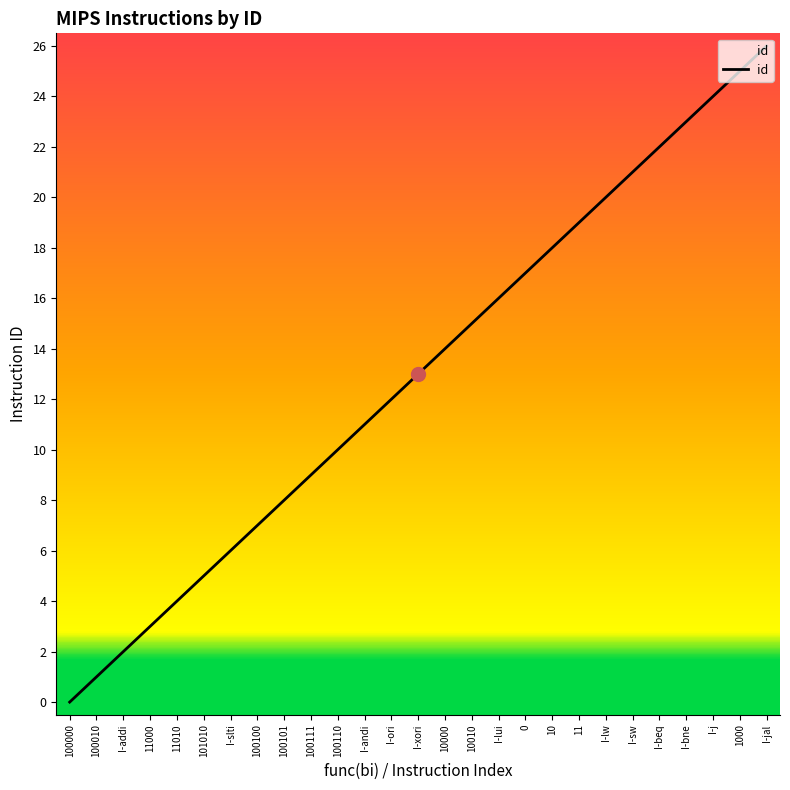

Reading left to right, what are all the values shown in this chart?

0	1	2	3	4	5	6	7	8	9	10	11	12	13	14	15	16	17	18	19	20	21	22	23	24	25	26